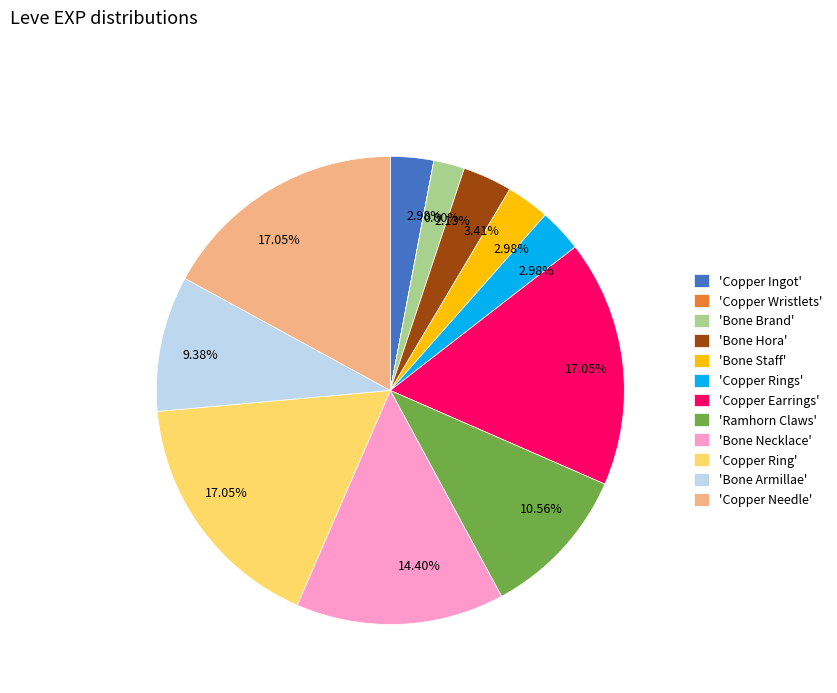

Is there any slice that represents more than half of the pie?

No